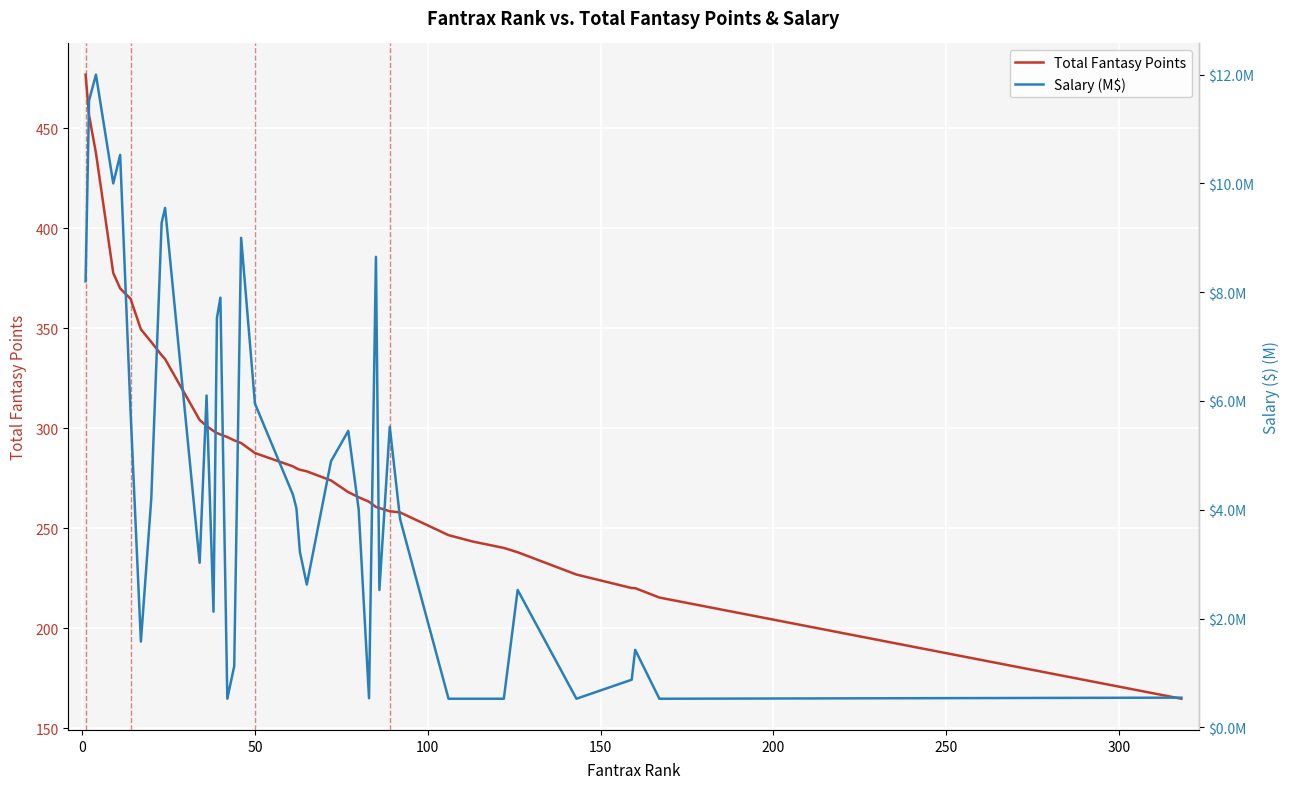

What is the minimum value for Total Fantasy Points?

164.8